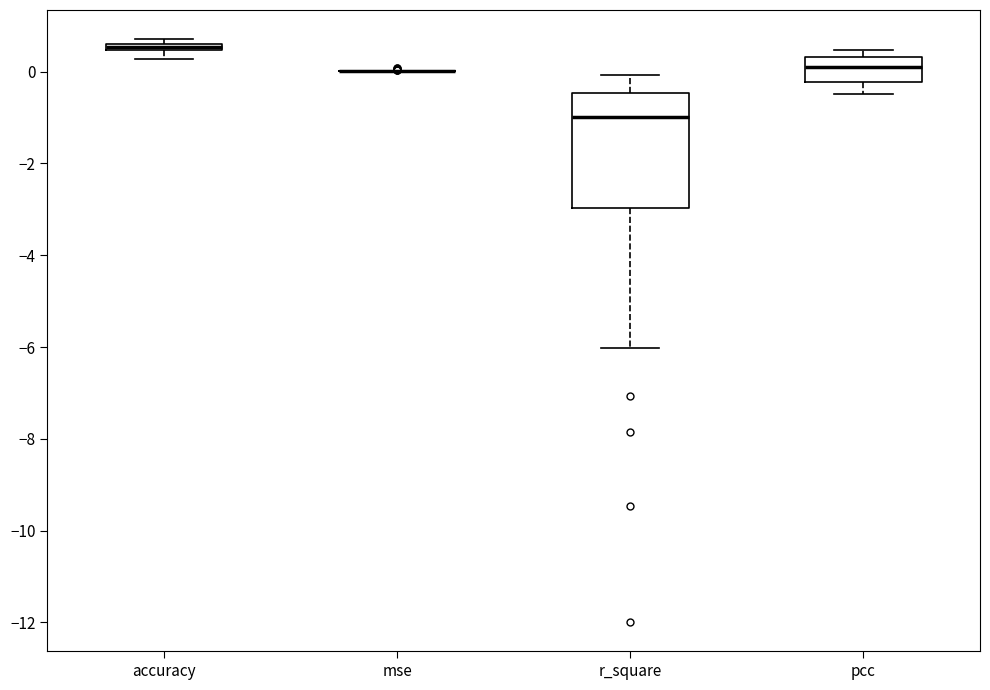

Which box is the tallest, from its lower edge to its upper edge?

r_square